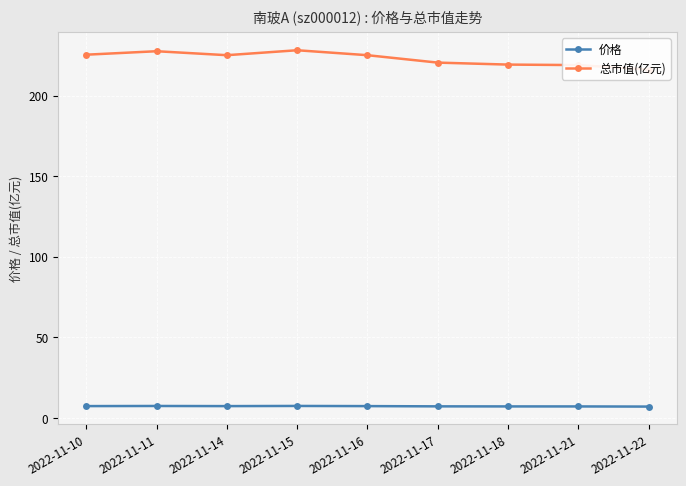

What is the spread (max minus min) of values at 2022-11-10?

218.0